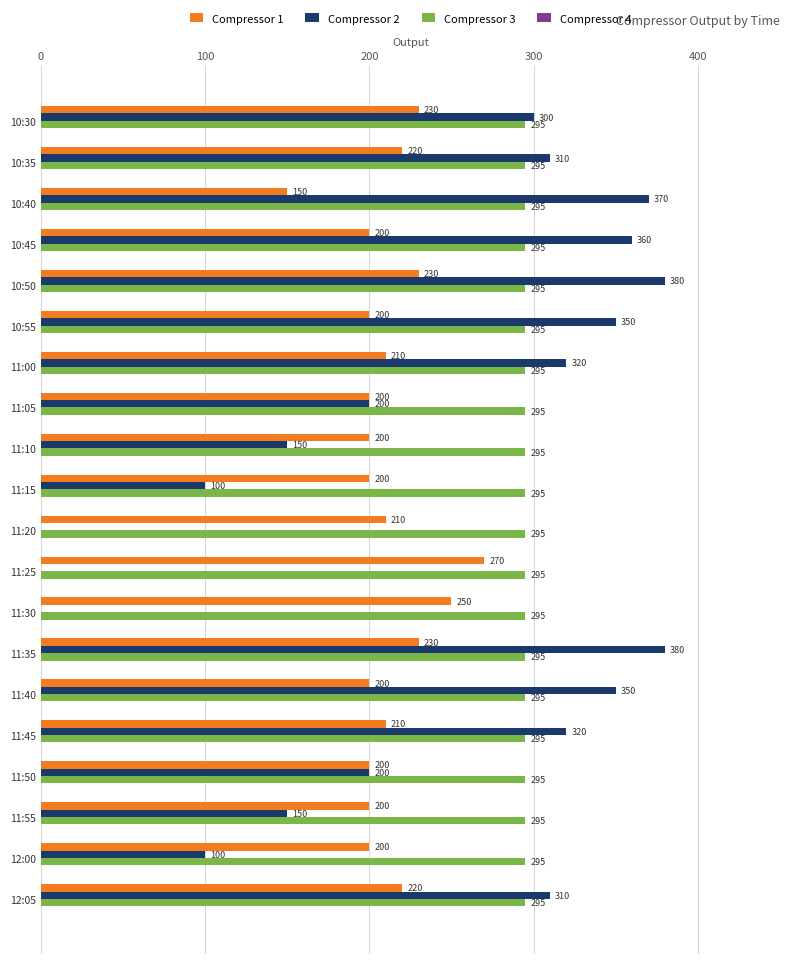

What is the greatest value displayed?

380